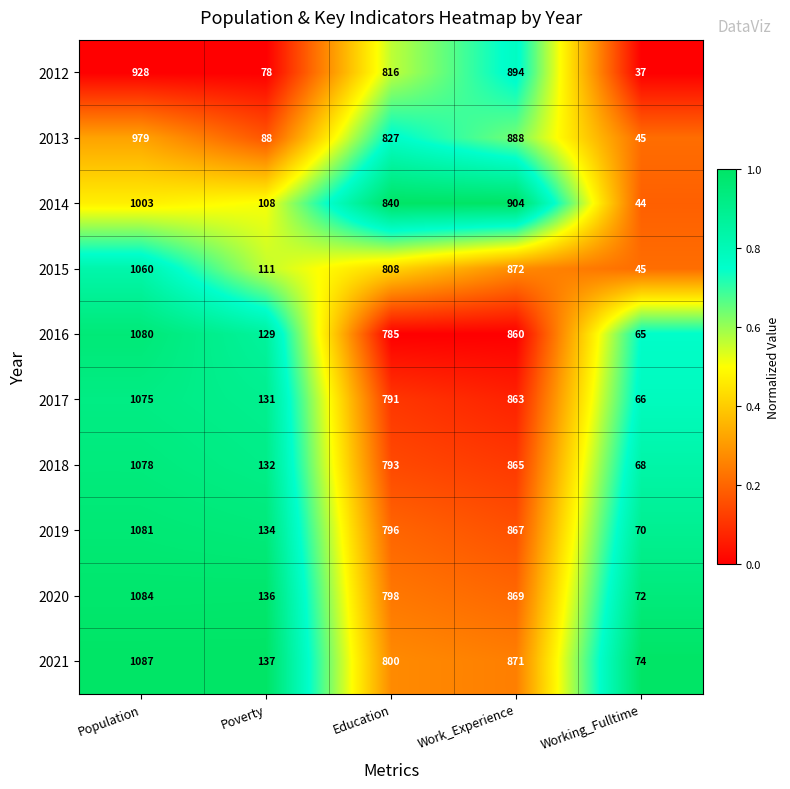

True or false: 2012 has a value of 106 at Poverty.

False